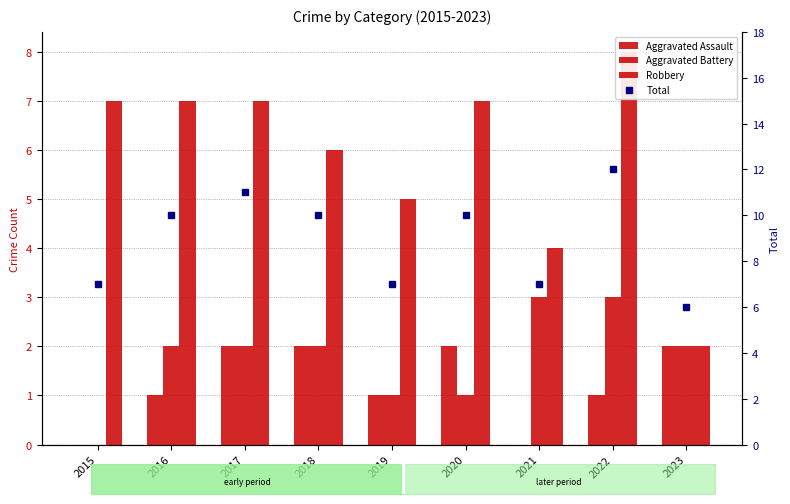

What is the maximum value for Robbery?

8